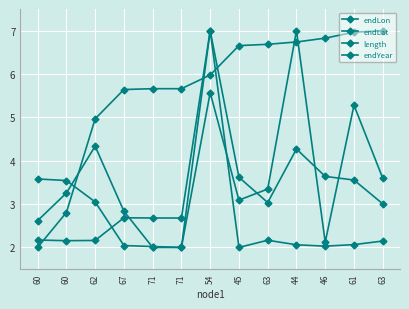

True or false: endYear has a value of 2.8 at 60.

True